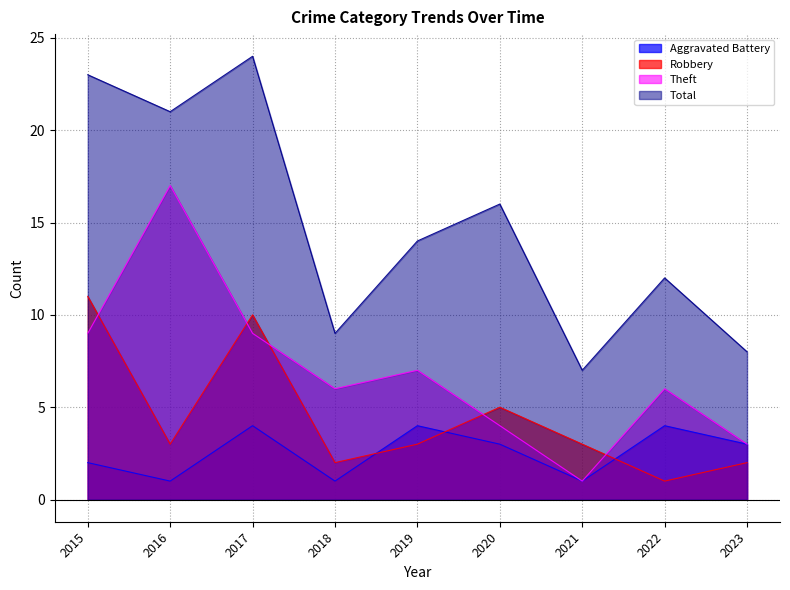

How many data points in Robbery are above 3?

3